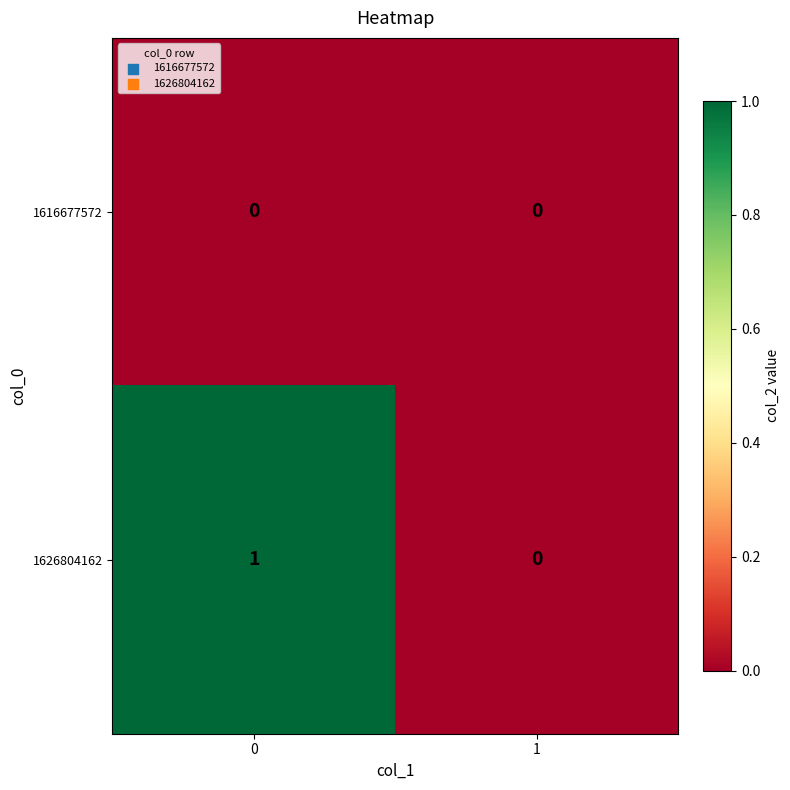

The 1616677572 series shows 0 at 1. True or false?

True